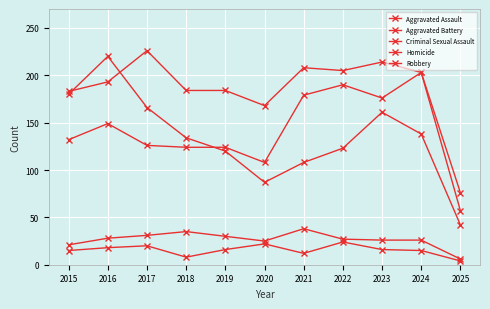

Which series has the largest total across all categories?

Aggravated Battery